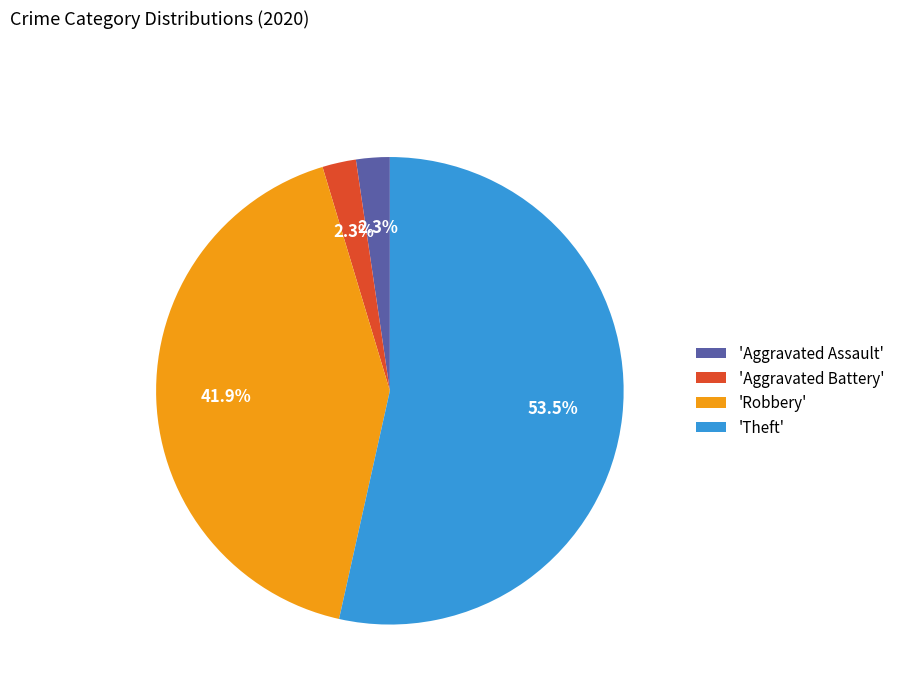

Is the sum of 'Aggravated Battery' and 'Theft' greater than half?

Yes